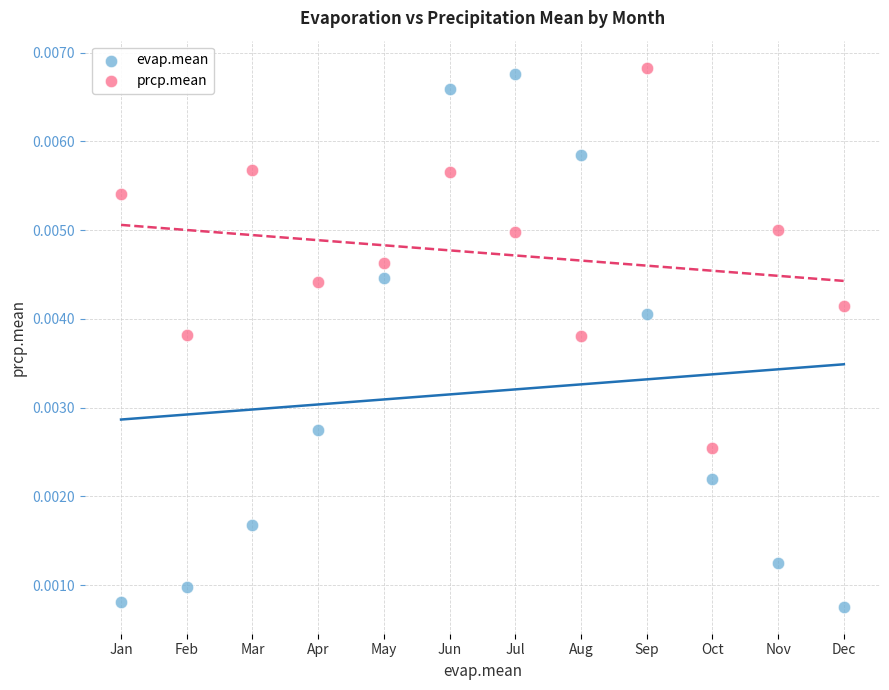

What are all the series names shown in the legend?

evap.mean, prcp.mean